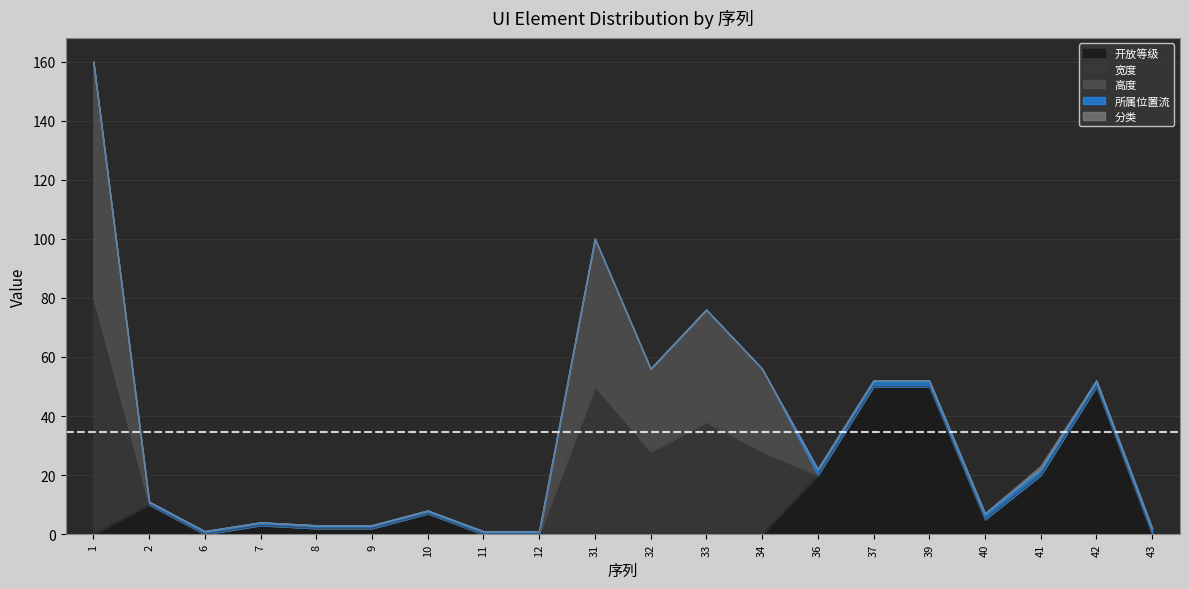

At which label is 分类 closest to 0?

1